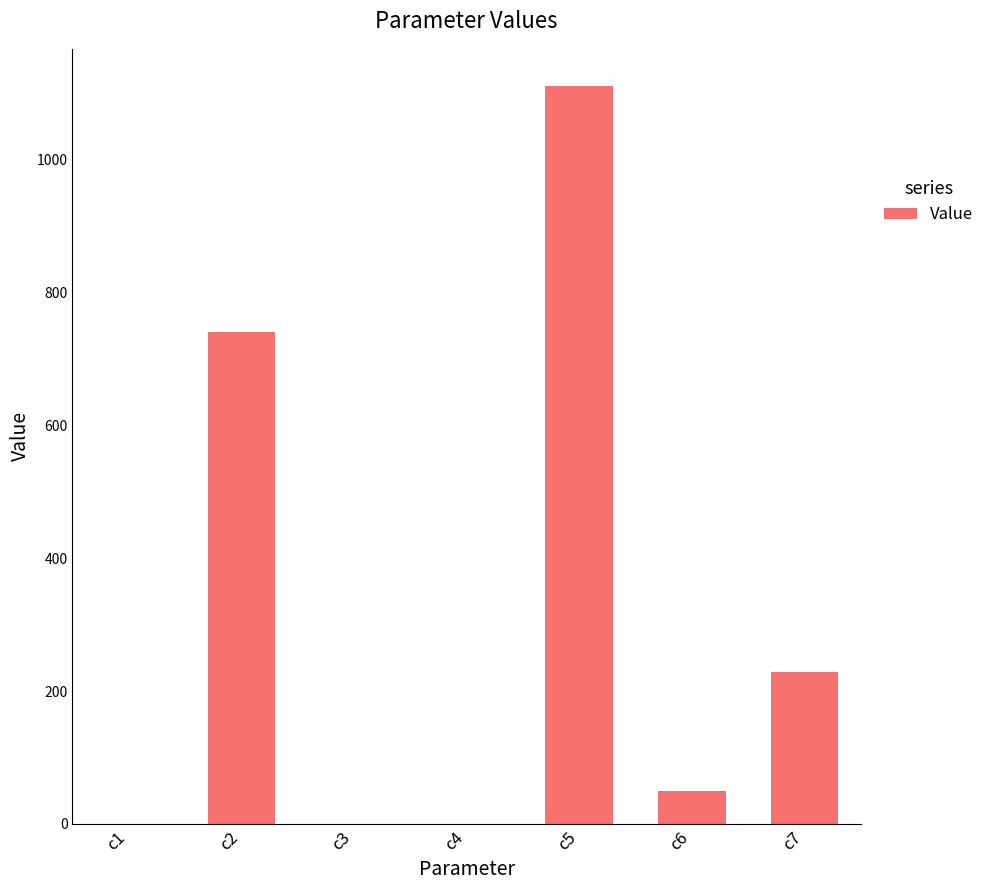

Which label corresponds to the largest value in the chart?

c5